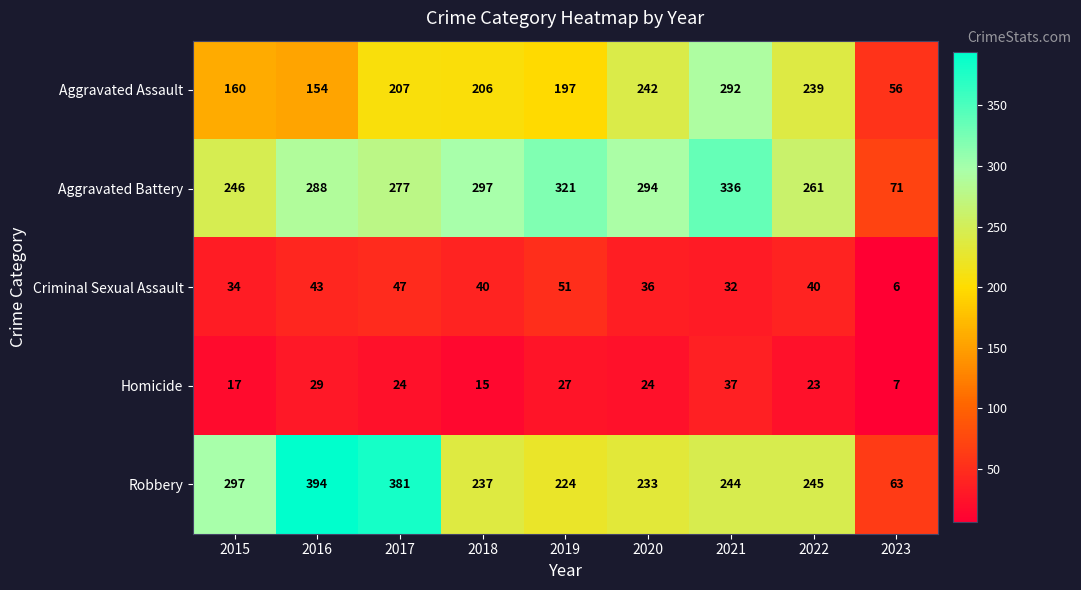

Which series changed the most between 2015 and 2023?

Robbery